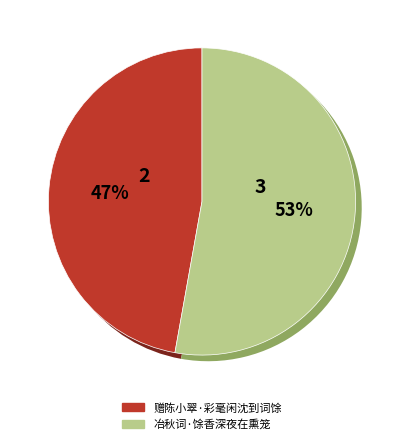

To the nearest percent, what is the difference between the 冶秋词·馀香深夜在熏笼 and 赠陈小翠·彩毫闲沈到词馀 slice percentages?

6%